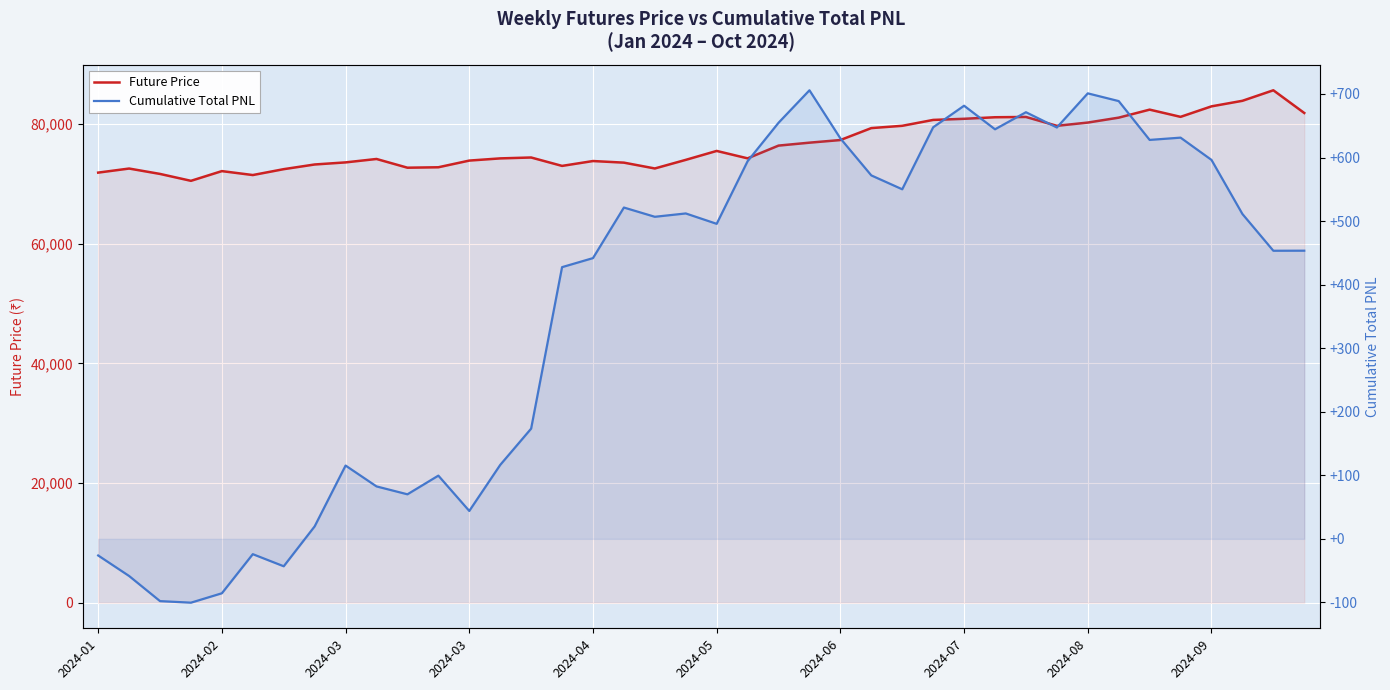

What is the minimum value for Future Price?

70514.0